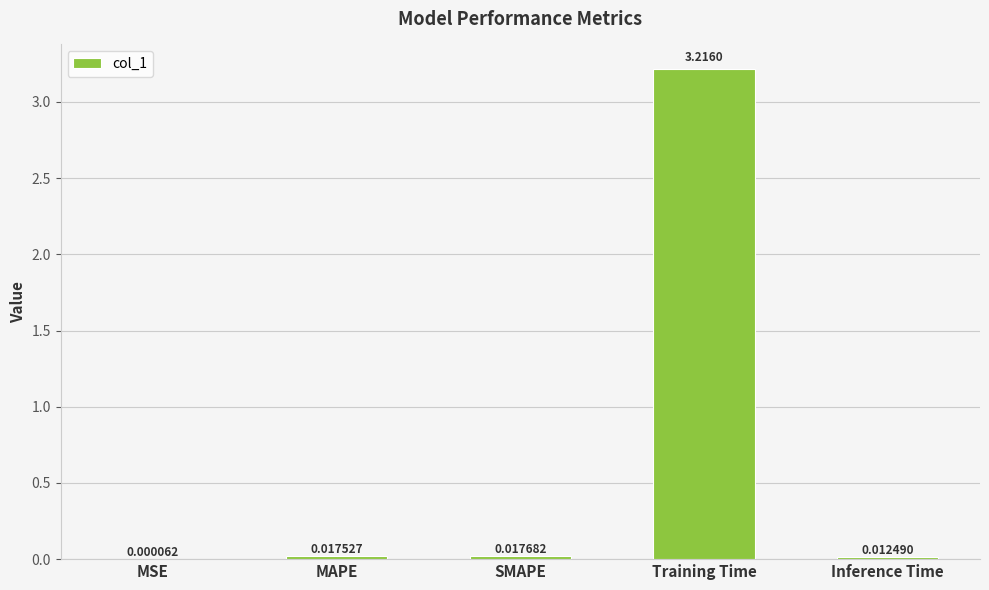

Count the number of data series in this chart.

1